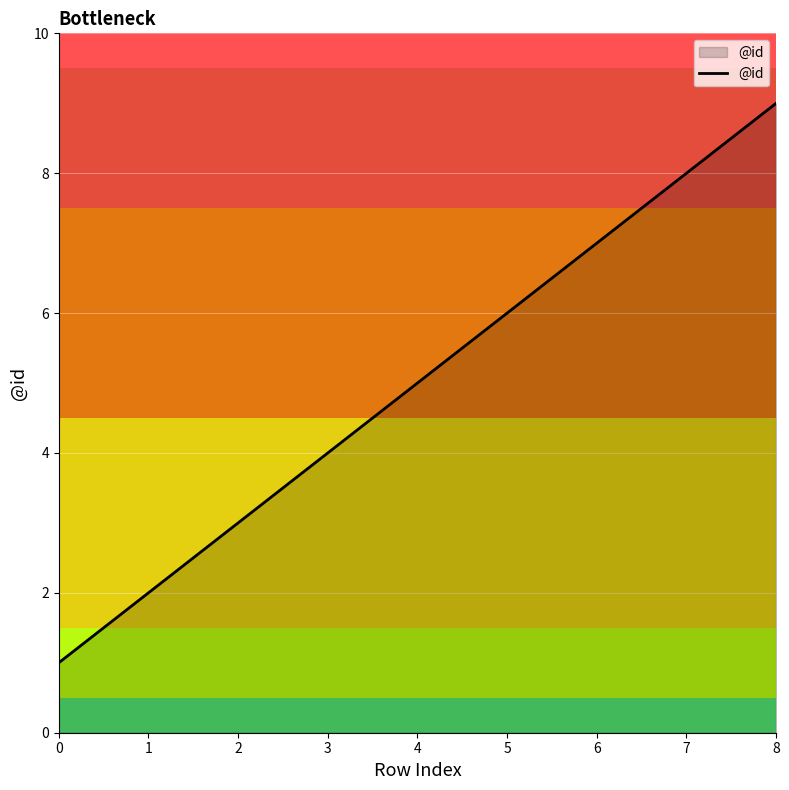

True or false: there are more than 1 points higher than both neighbors.

False